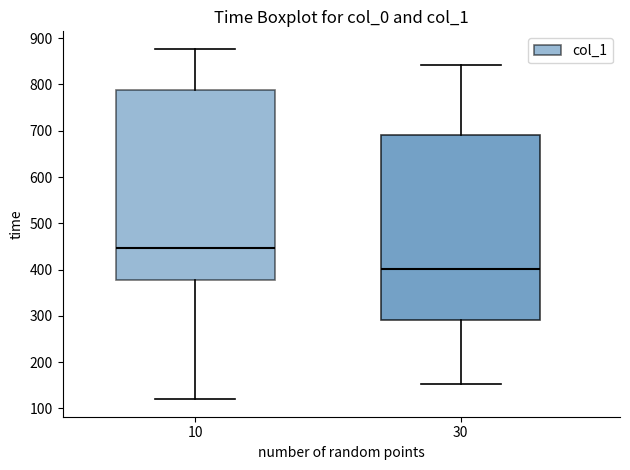

Which box is the tallest, from its lower edge to its upper edge?

10